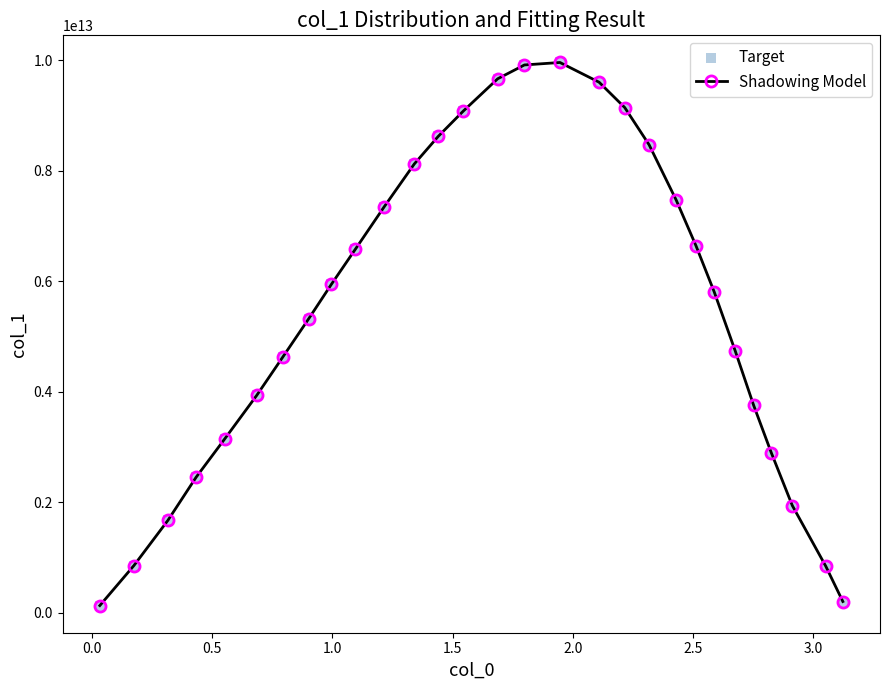

True or false: the data has more than 1 interior local peaks.

False